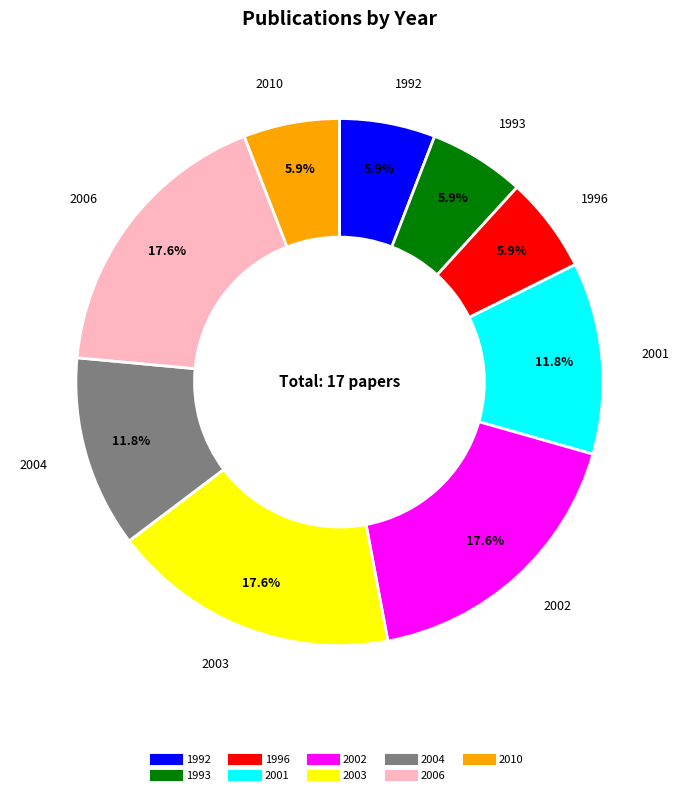

Is there a majority slice in this chart?

No